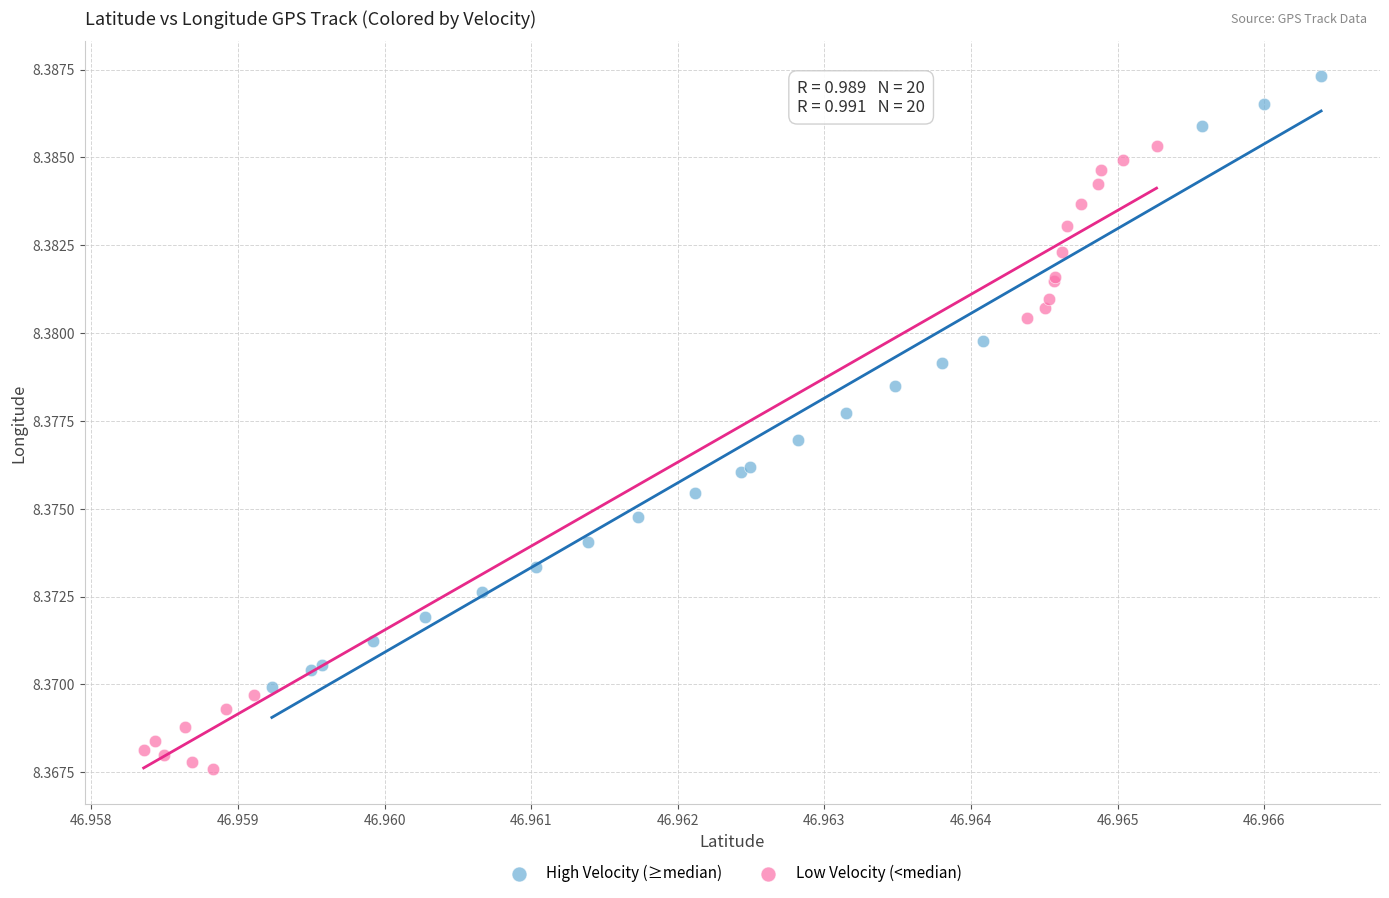

Which series contains the lowest Y value?

Low Velocity (<median)